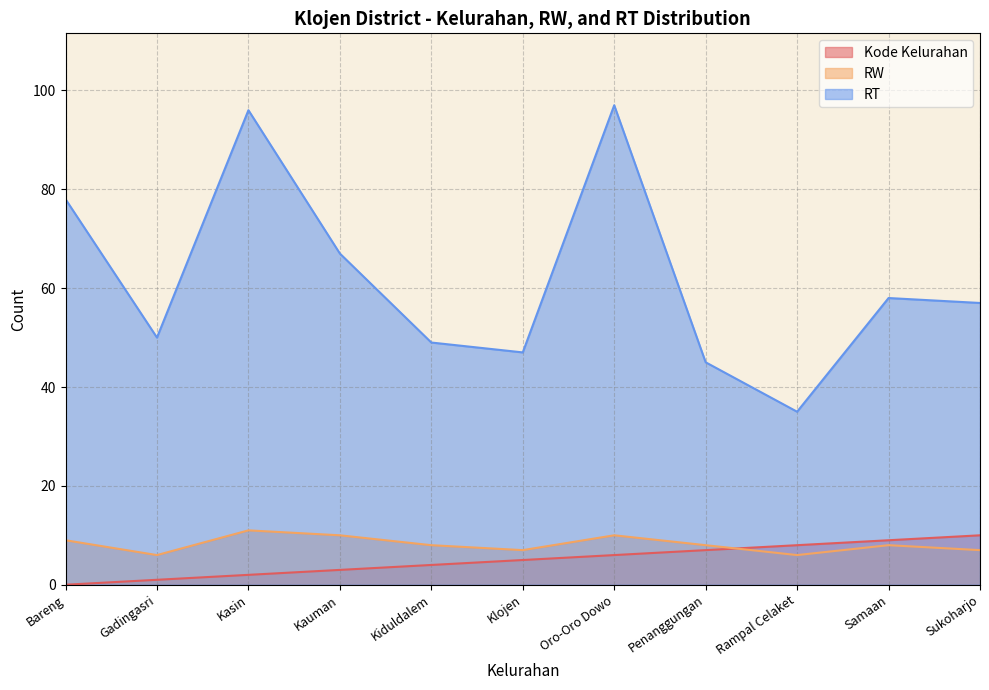

Which has a higher value, Bareng or Penanggungan?

Penanggungan